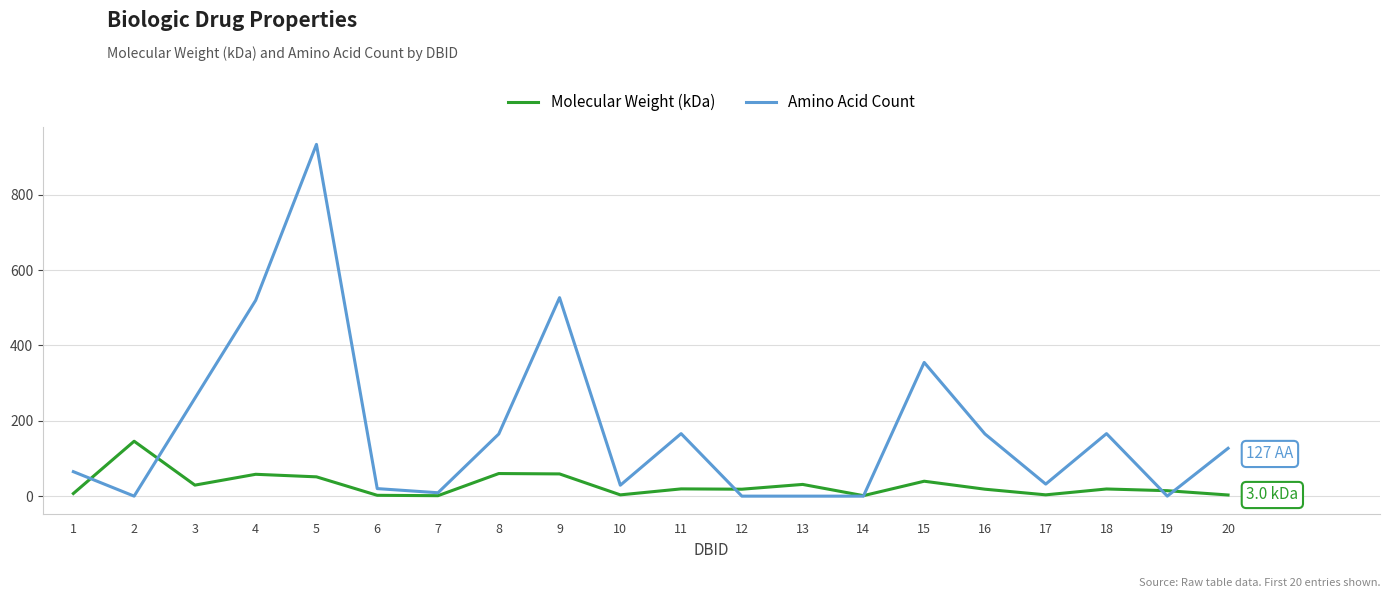

True or false: Amino Acid Count has a value of -501.2 at 12.

False